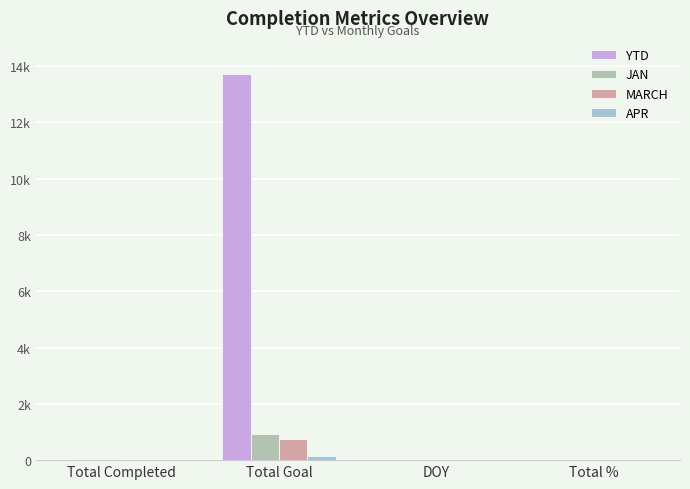

Are the bars grouped side by side (vs. stacked)?

Yes